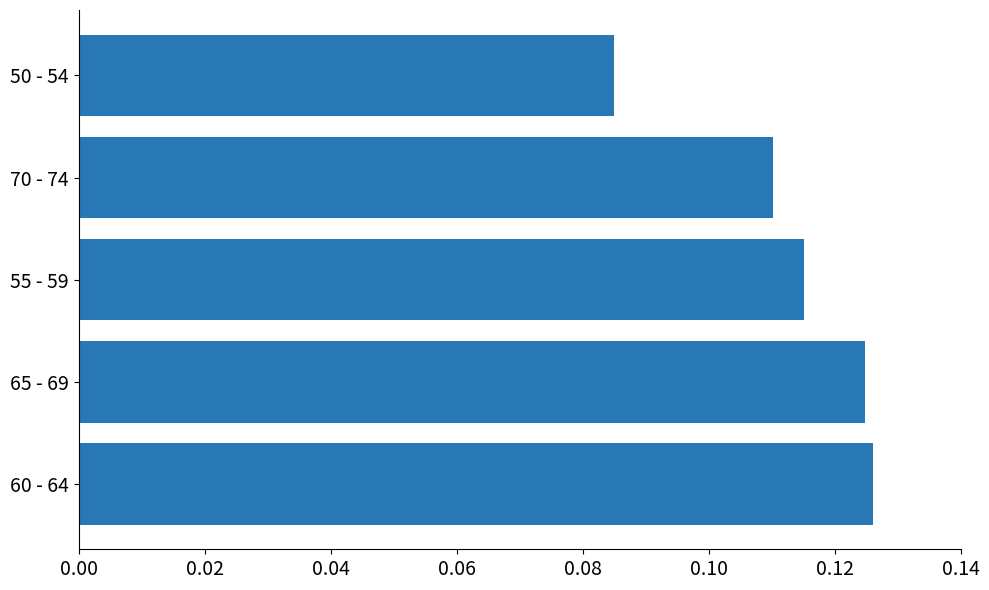

What is the sum of all values?

0.6